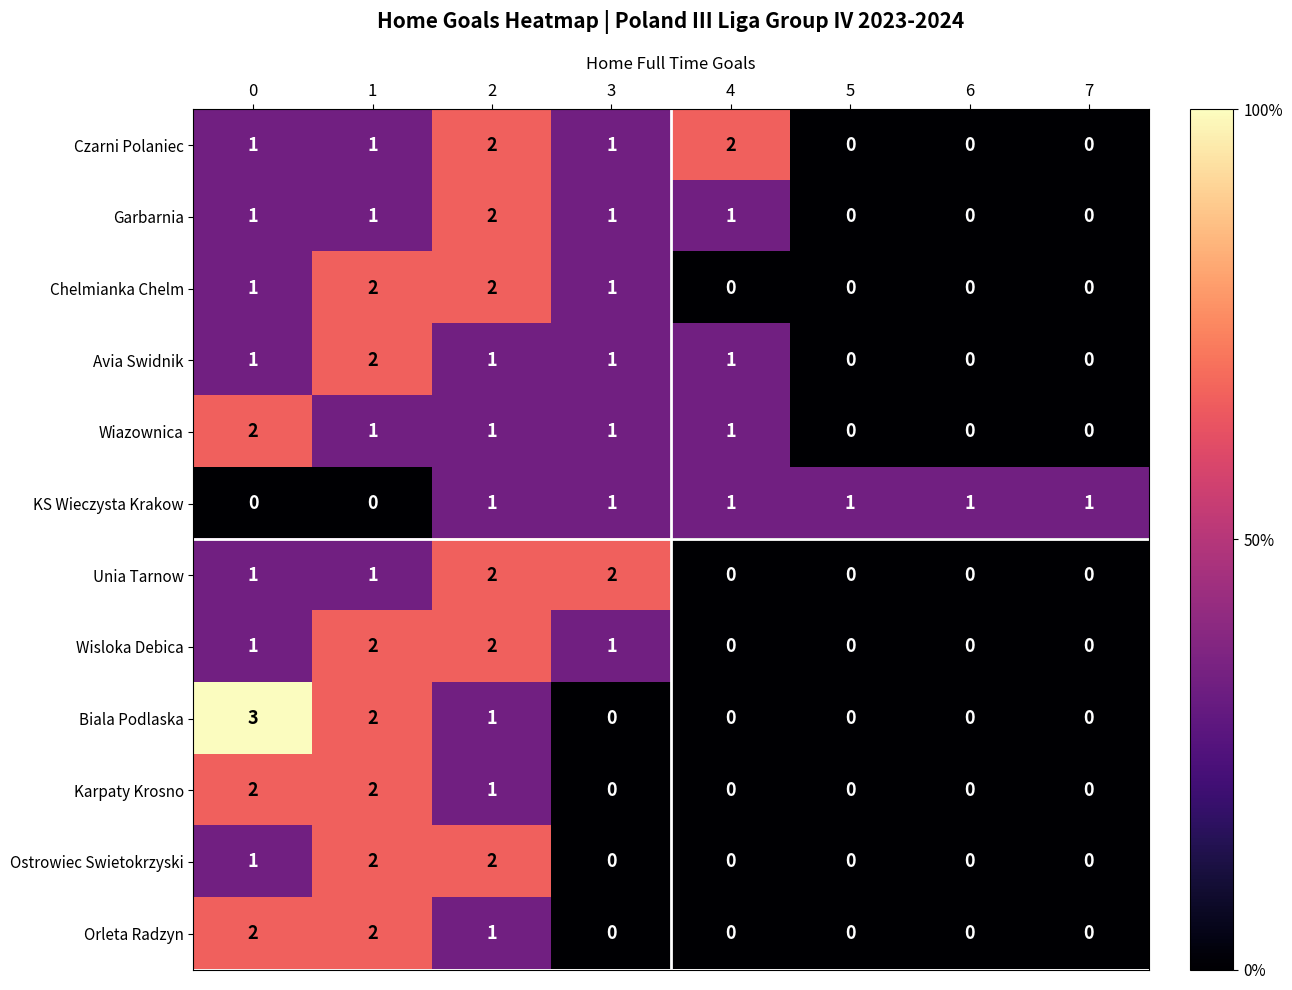

Is it true that KS Wieczysta Krakow equals 1 at 5?

True